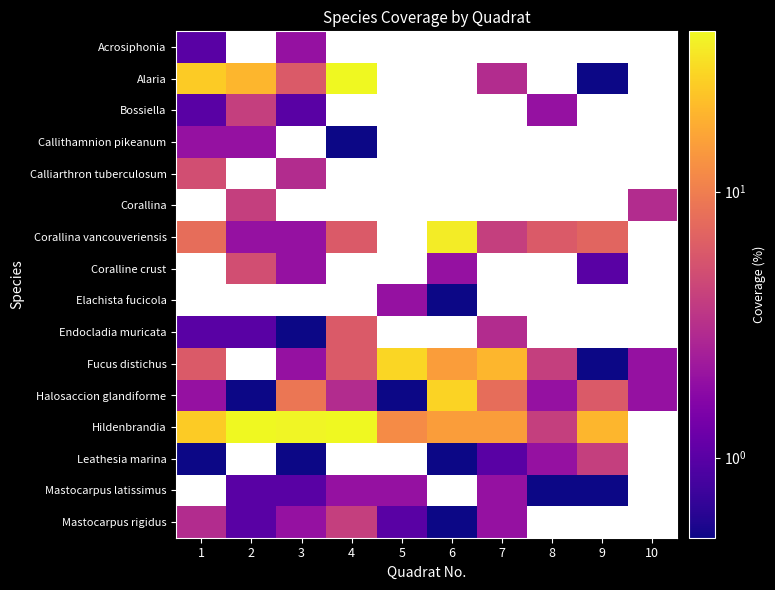

True or false: Hildenbrandia has a value of 20.3 at 3.

False